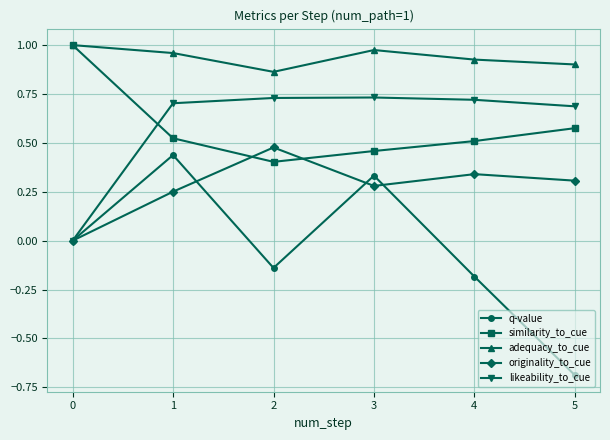

How many categories are shown in the chart?

6